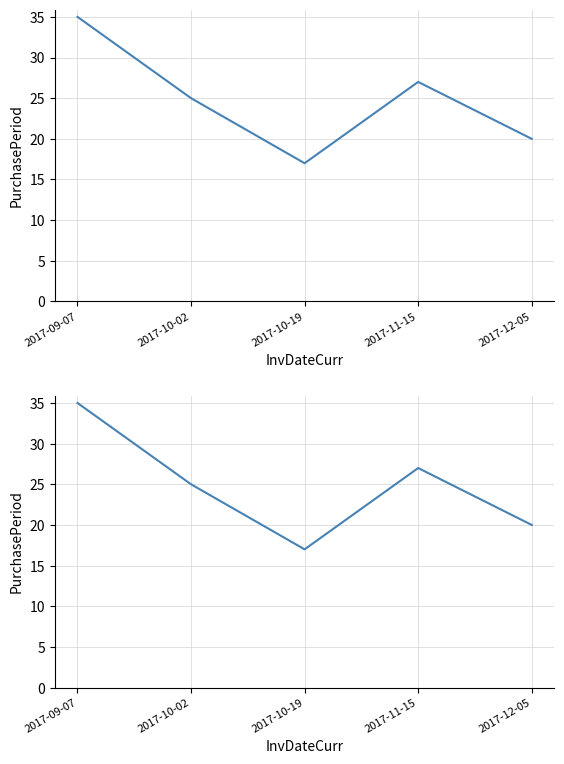

What is the minimum value shown in the chart?

17